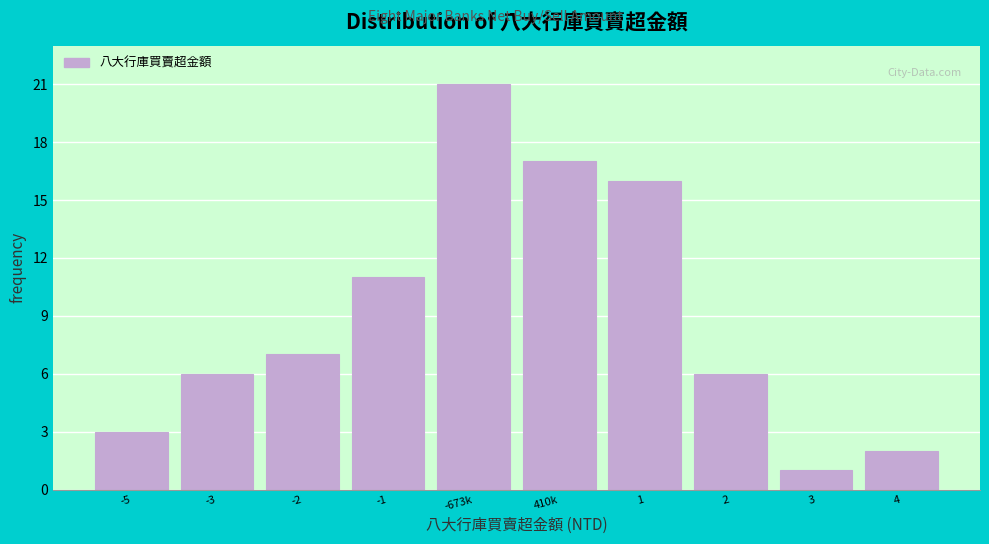

Reading left to right, list all the values displayed in this chart.

-5=3	-3=6	-2=7	-1=11	-673k=21	410k=17	1=16	2=6	3=1	4=2